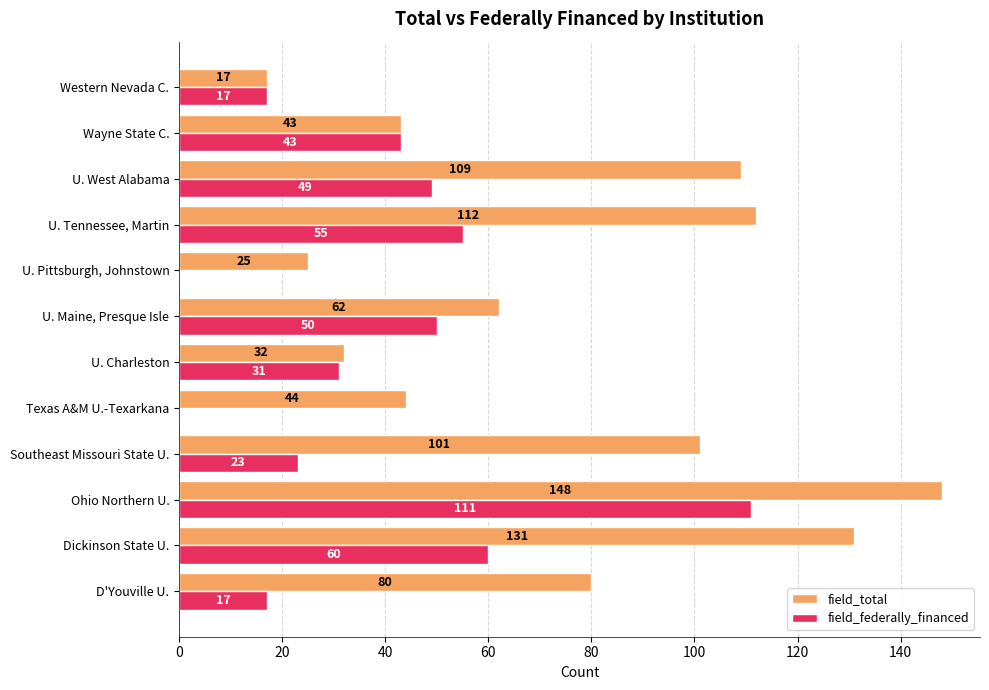

What is the greatest value displayed?

148